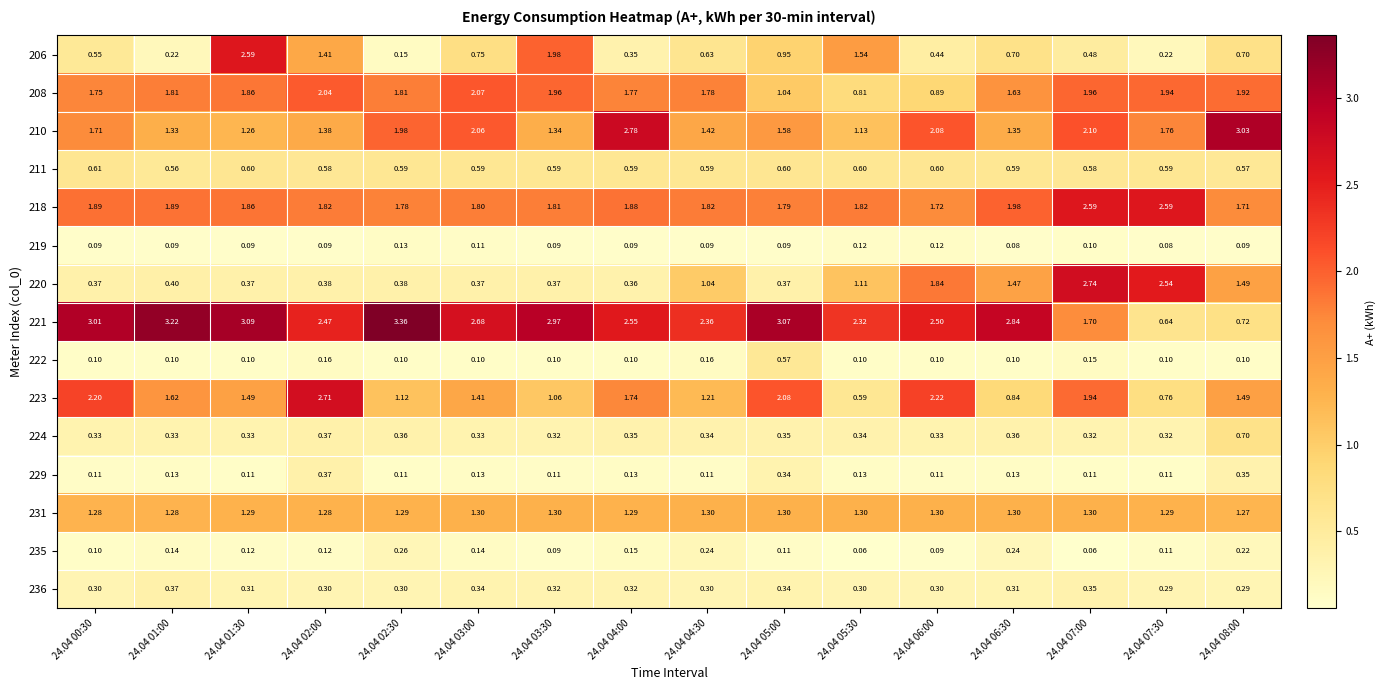

Is the value of 235 at 24.04 03:30 greater than the value of 211 at 24.04 01:30?

No